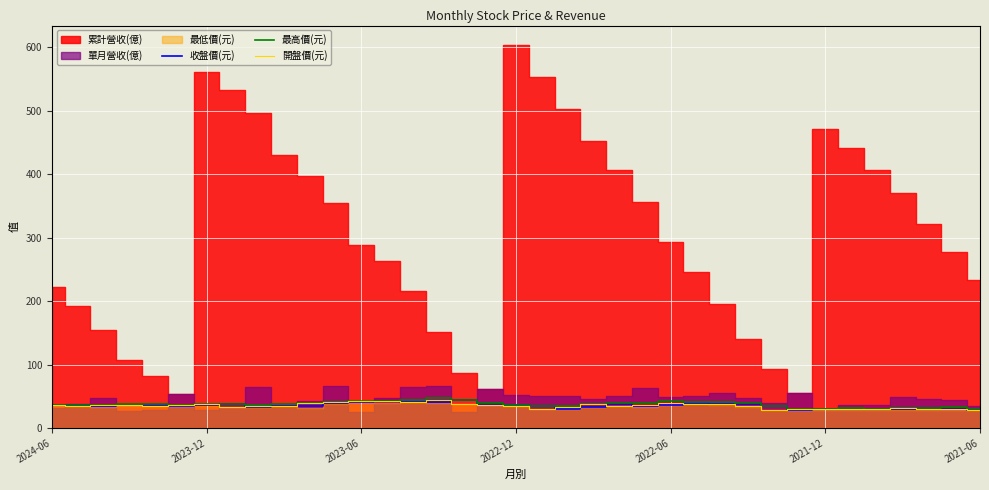

The value of 收盤價(元) at 15 is 41.1. True or false?

True